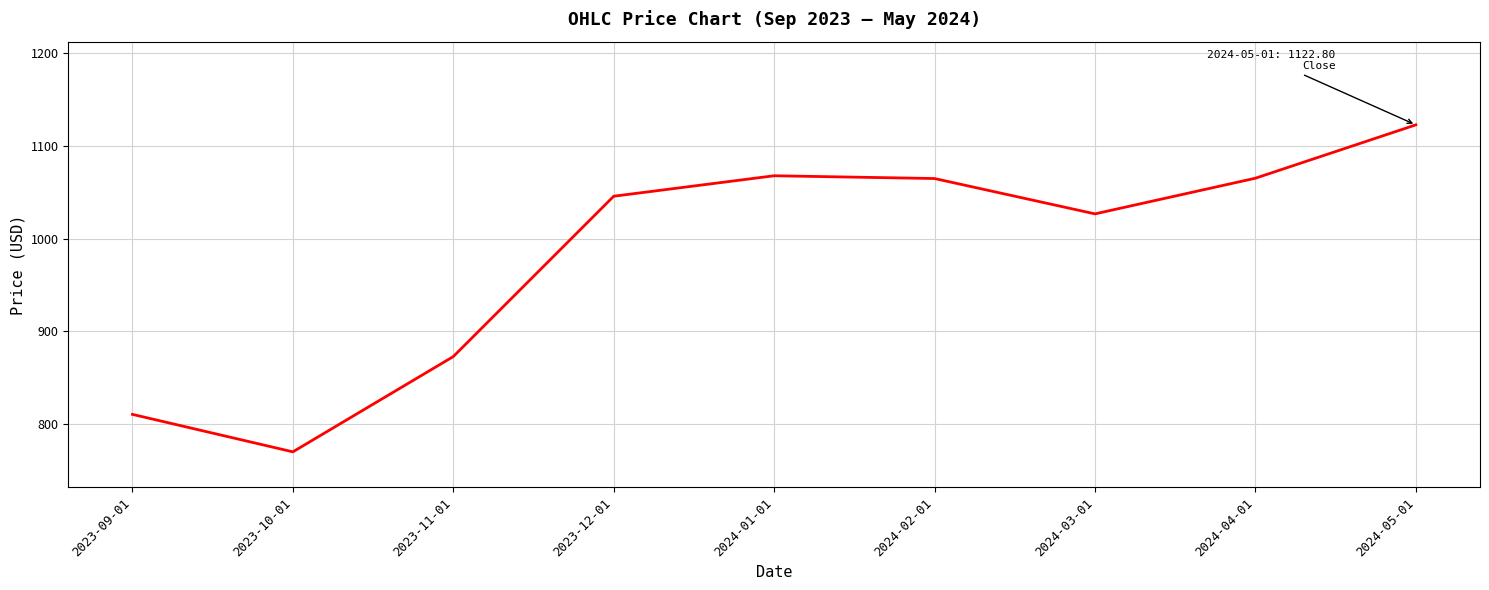

Which label corresponds to the smallest value in the chart?

2023-10-01